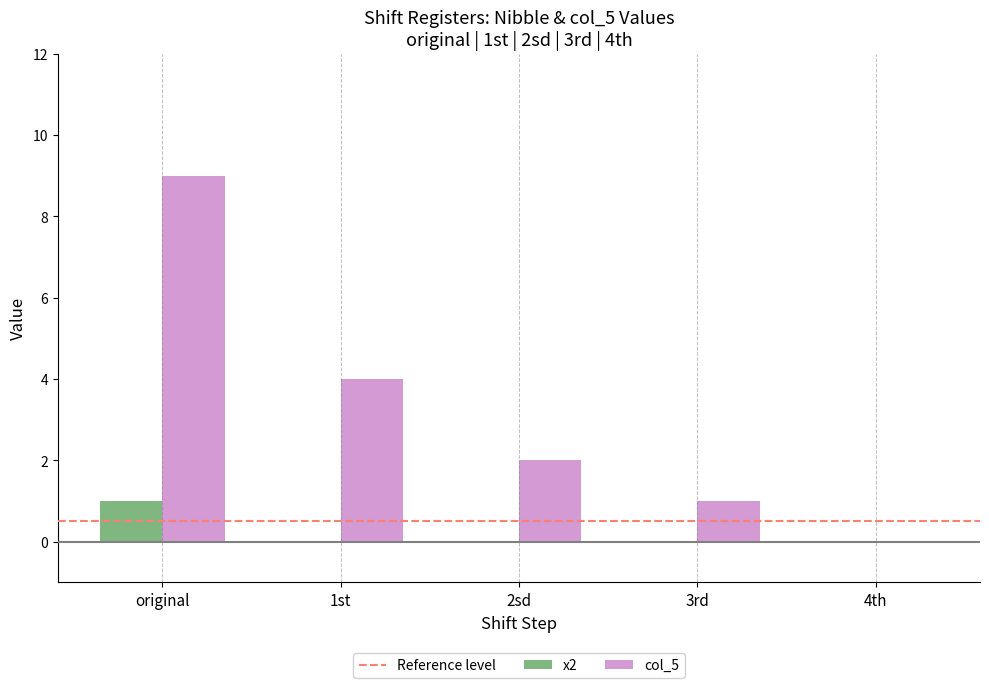

Which series changed the most between original and 2sd?

col_5